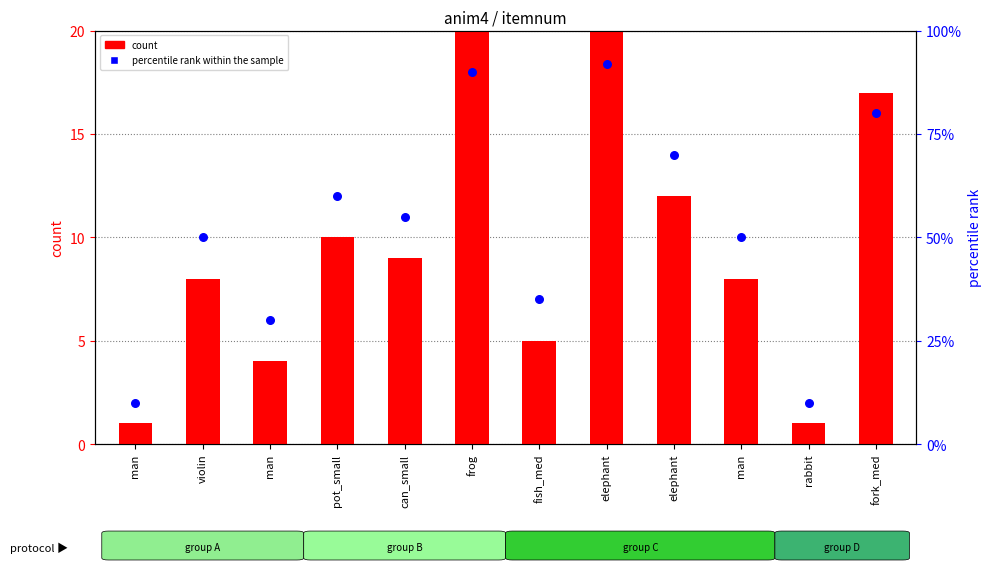

At which category is the sum across all series the highest?

elephant